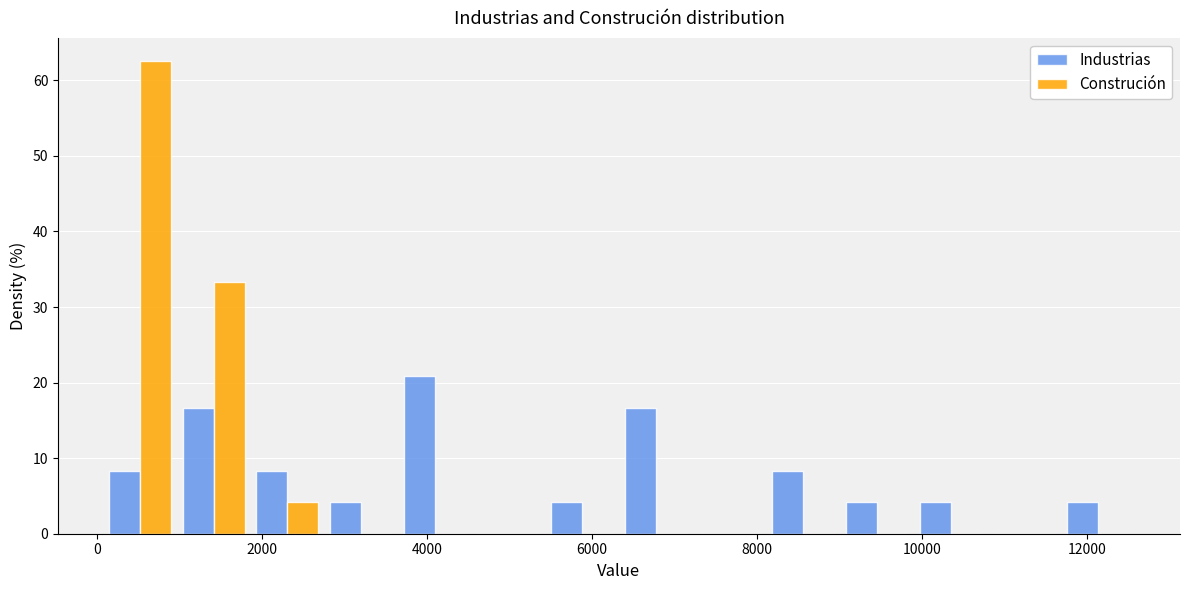

In the Industrias series, which range on the x-axis has the tallest bar?

3600 to 4600